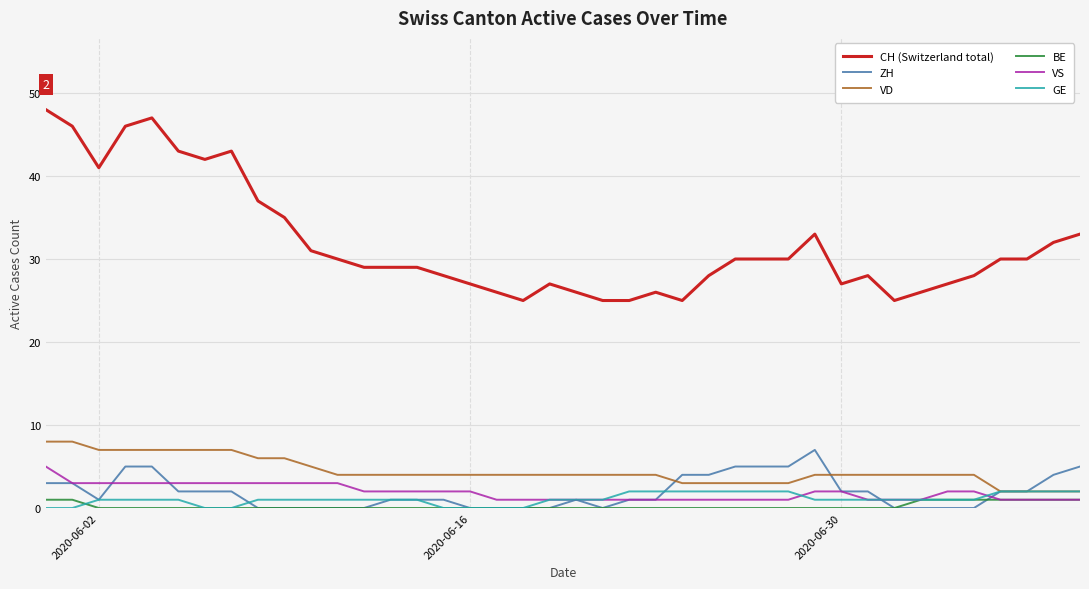

Which series has the largest range (max minus min)?

CH (Switzerland total)